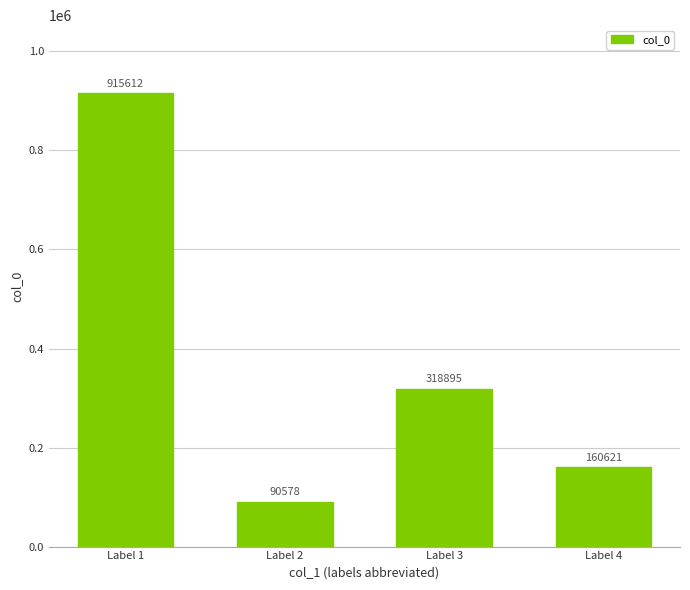

What is the sum of the values at Label 1 and Label 4?

1076233